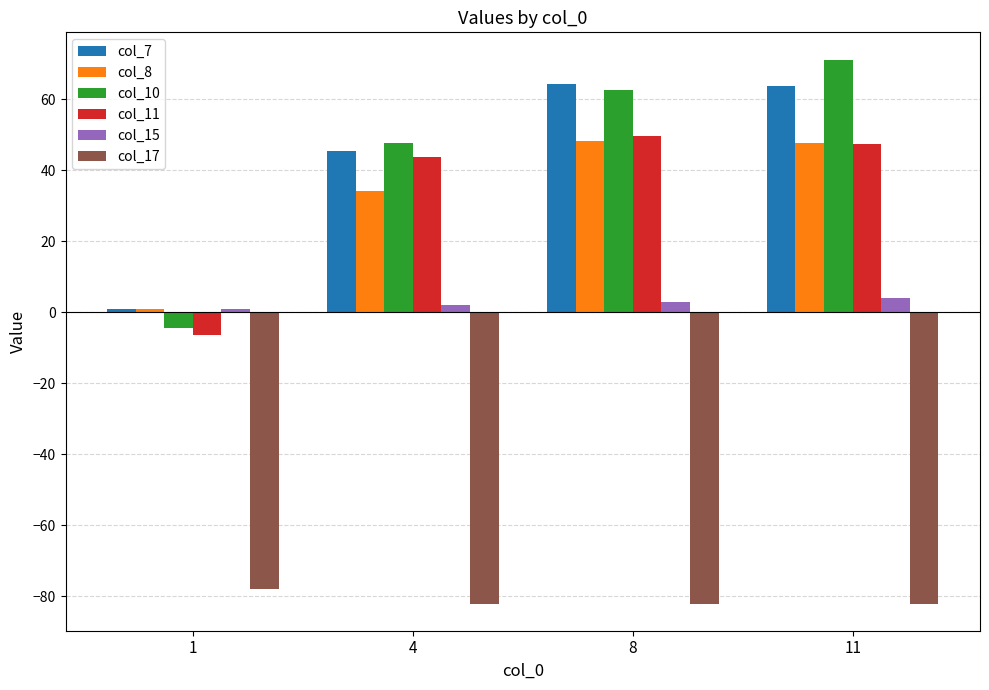

What are all the series names shown in the legend?

col_7, col_8, col_10, col_11, col_15, col_17